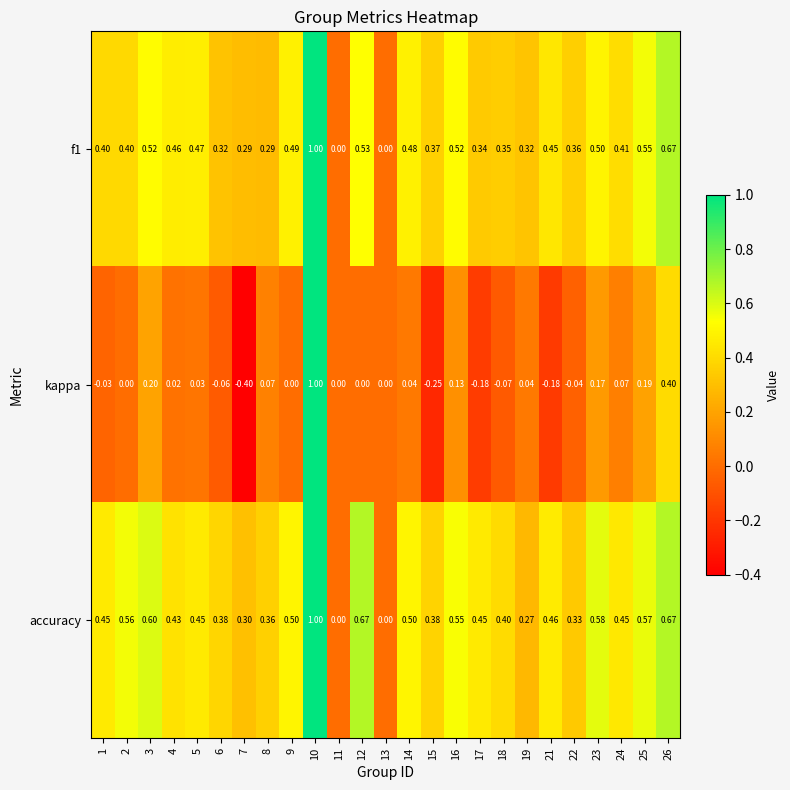

Which series has the largest total across all categories?

accuracy